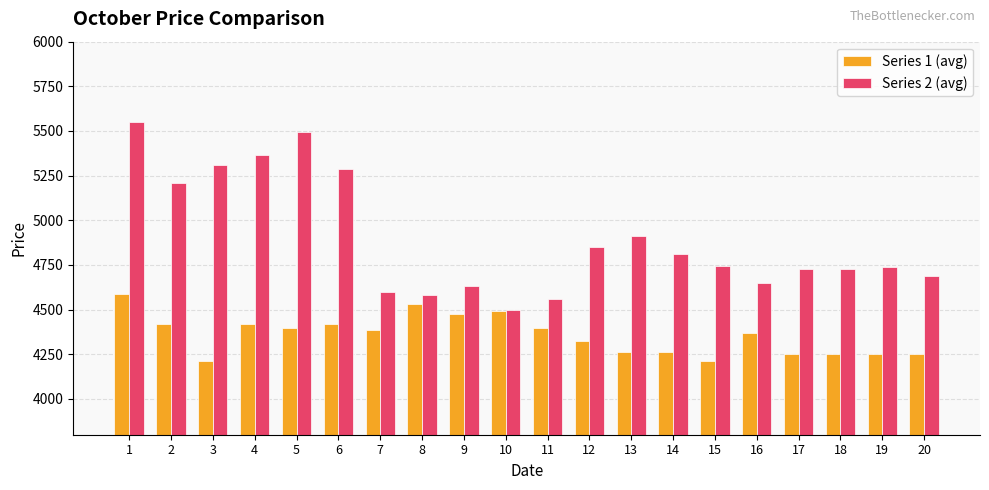

How many data points in Series 2 (avg) are less than 4745?

10